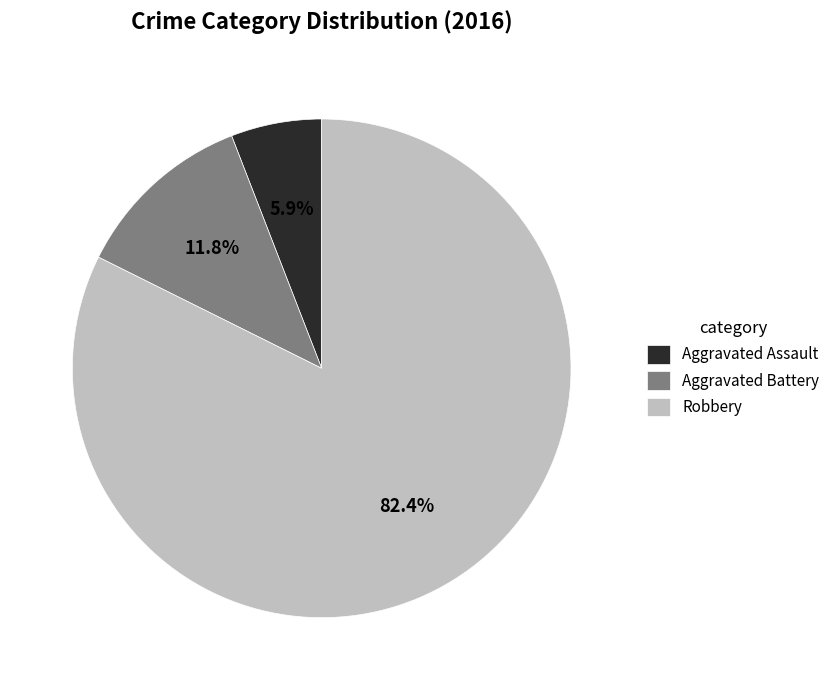

Rank the categories by value from highest to lowest.

Robbery, Aggravated Battery, Aggravated Assault